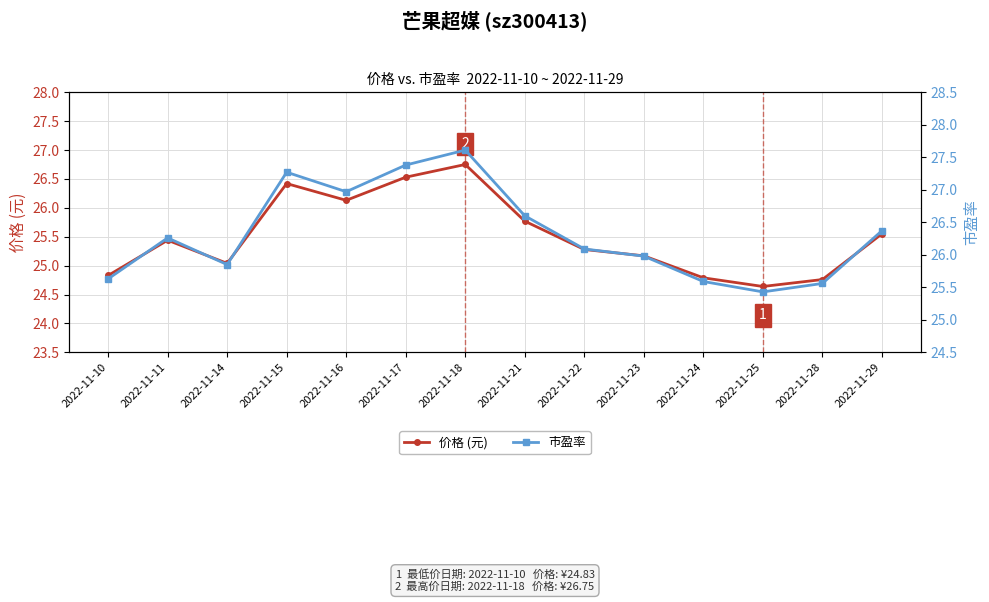

True or false: 价格 (元) and 市盈率 cross at least once.

False